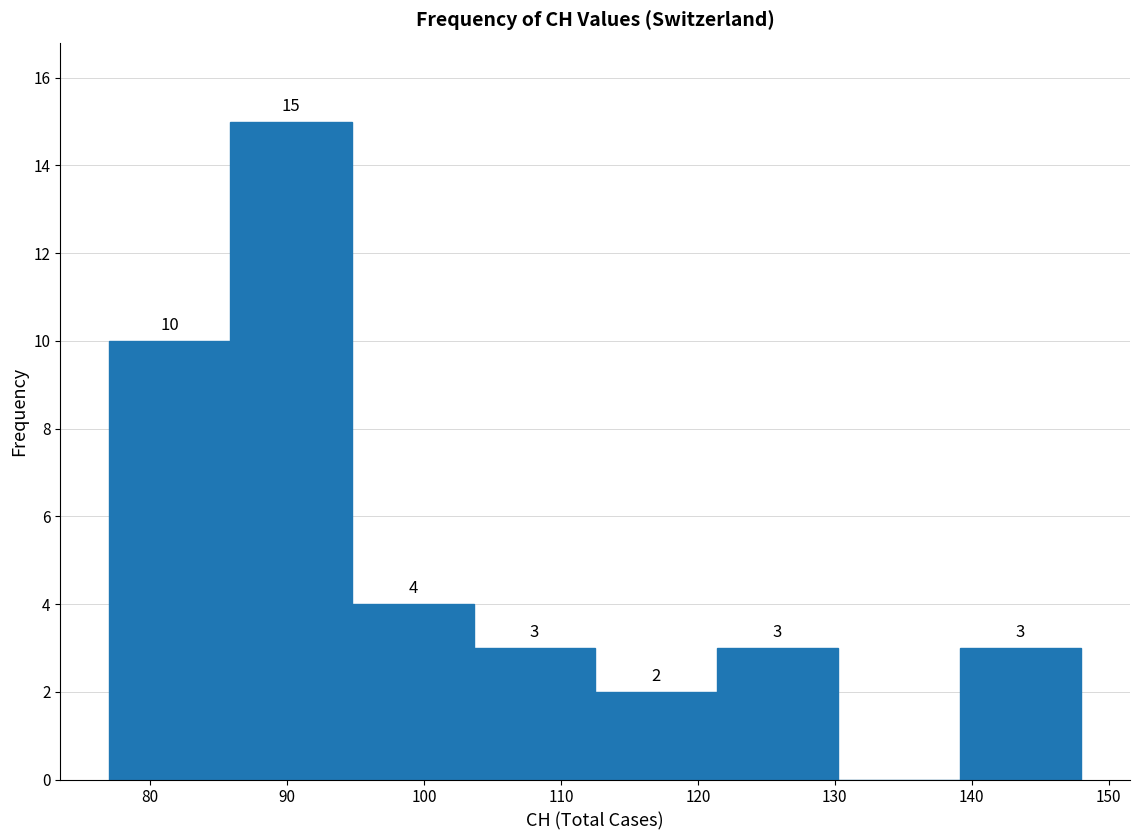

Which range on the x-axis has the tallest bar?

86 to 95